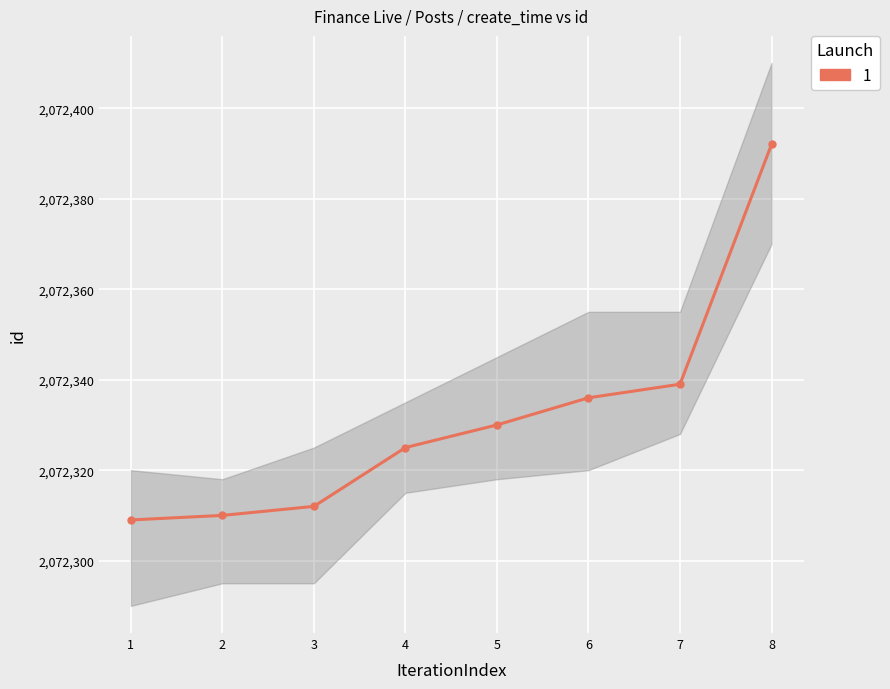

True or false: the data shows 2072339 at 7.

True